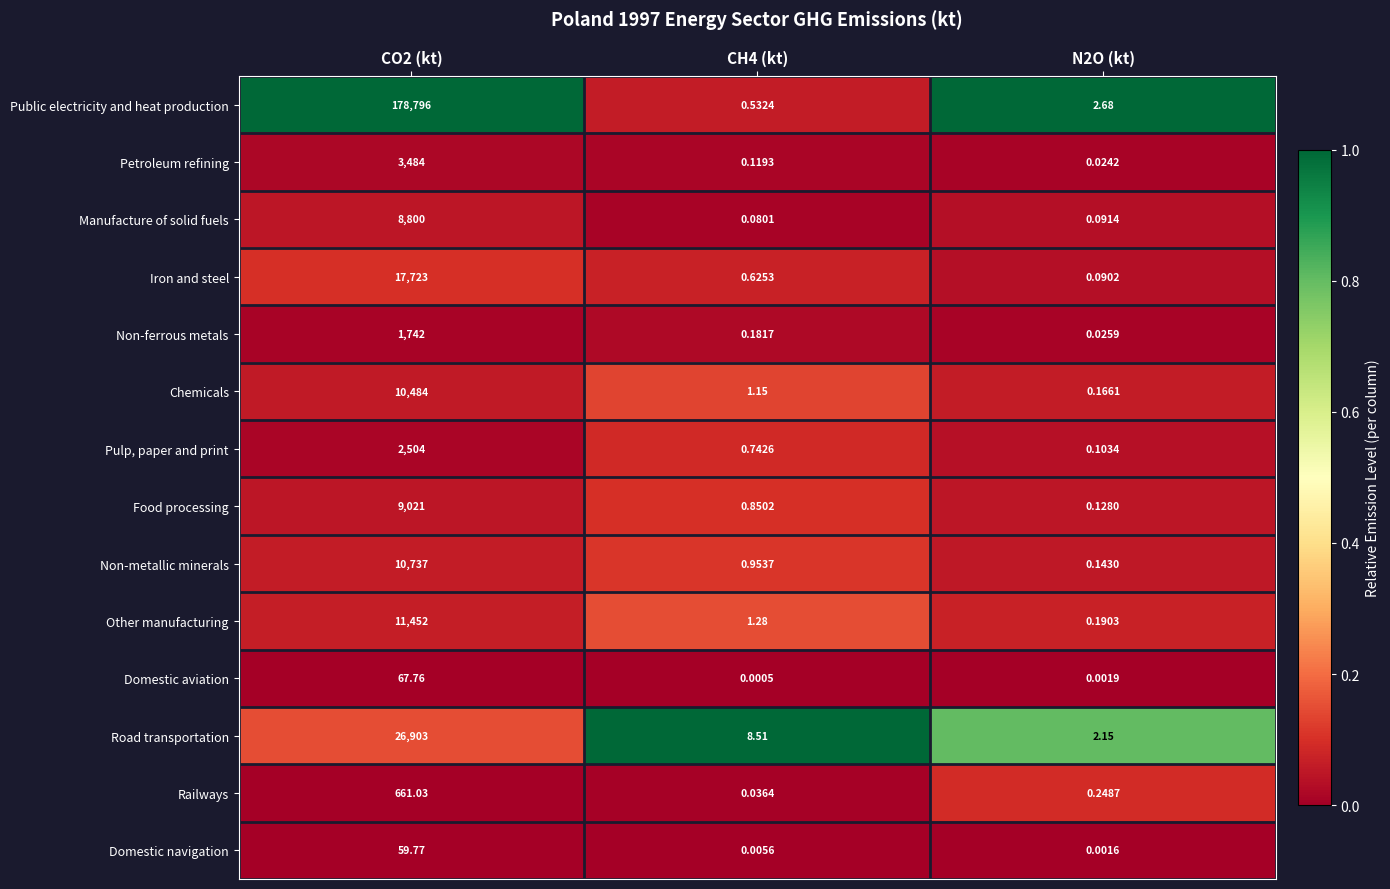

Count the number of categories in the chart.

3